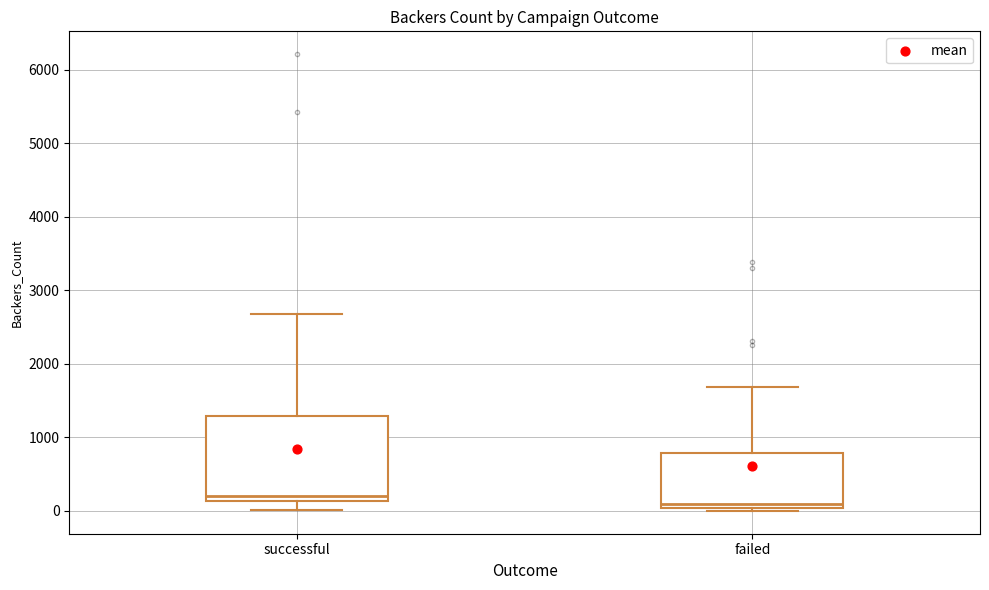

Where does the median line of the box for failed sit on the y-axis? The values are not printed on the chart, so give them approximately, as read against the axis.

100